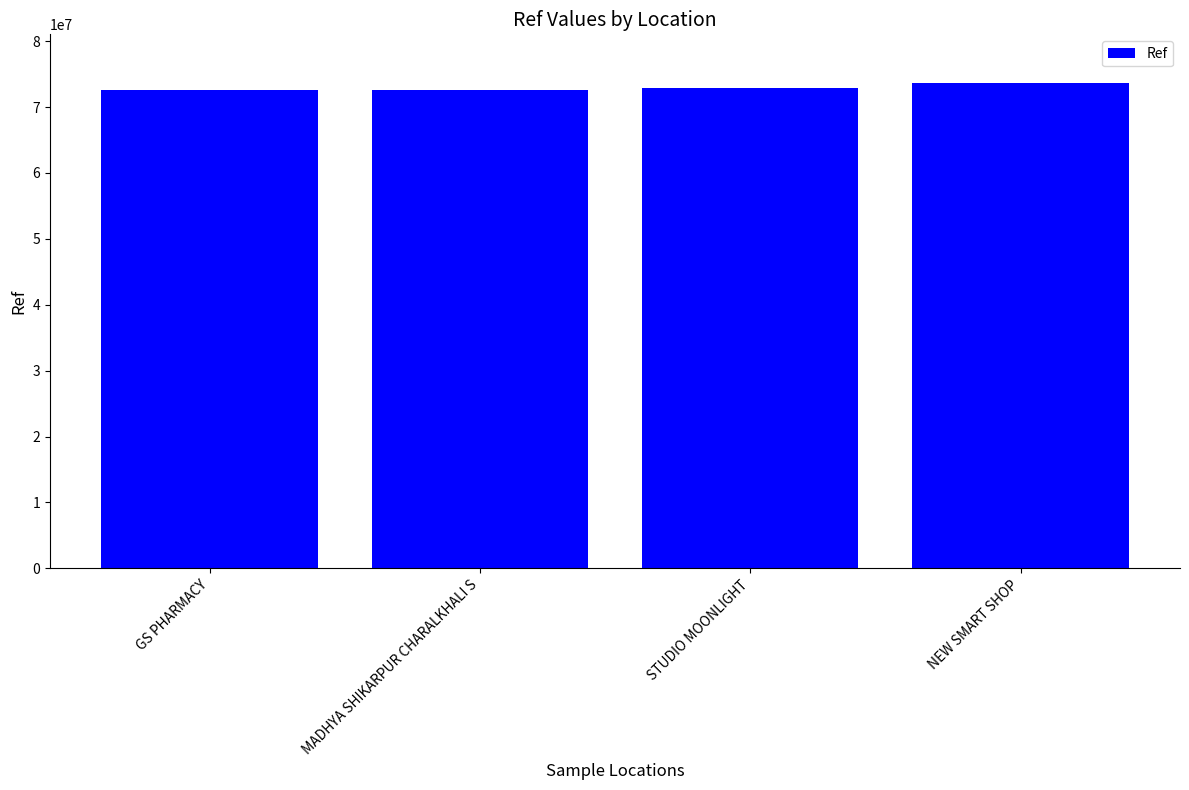

What is the sum of all values?

291848009